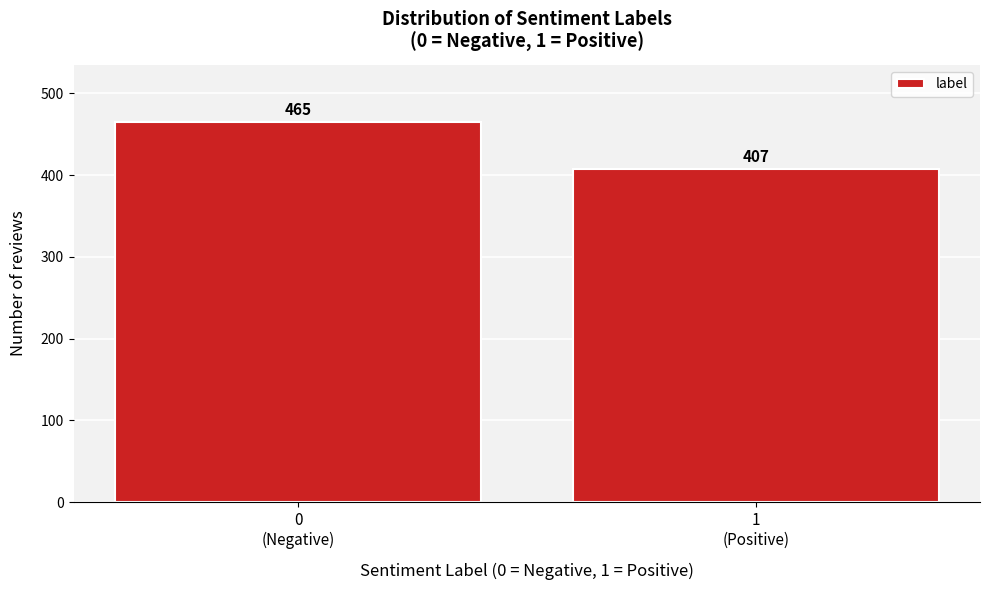

Reading left to right, extract all data points from this chart.

465	407